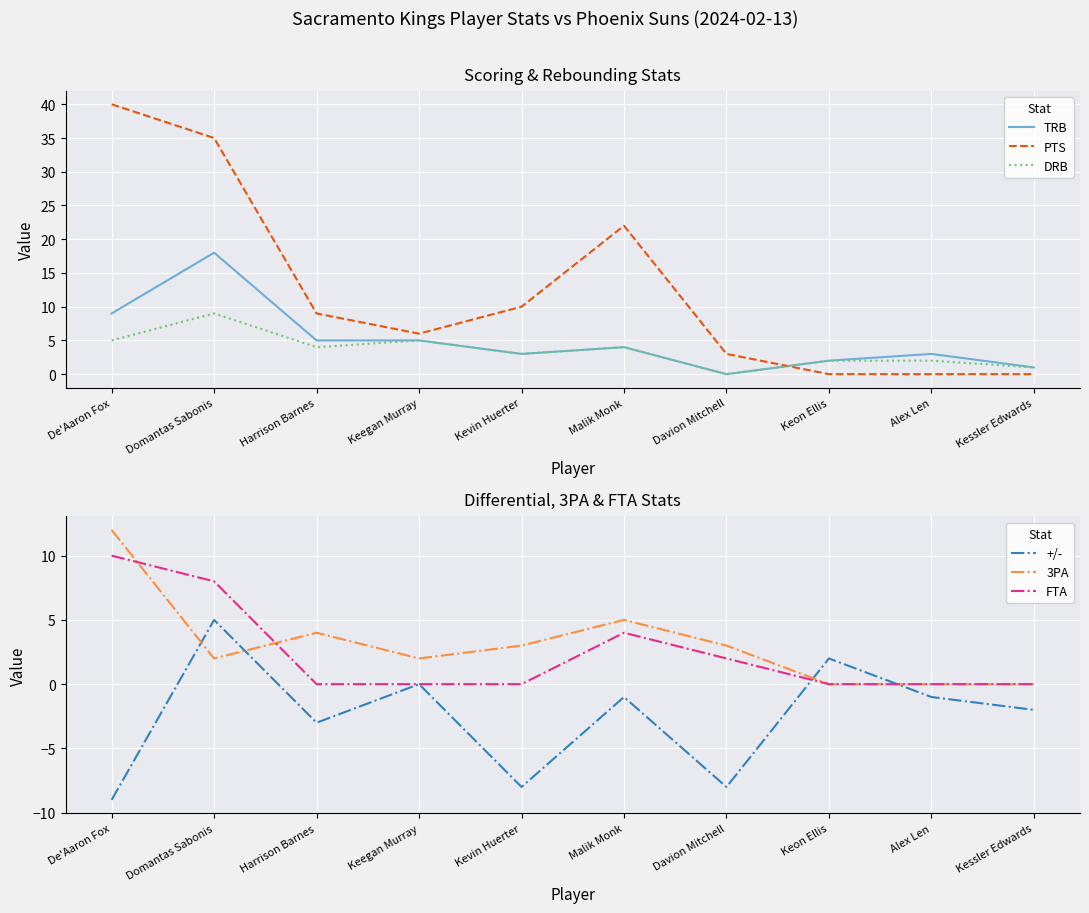

The value of 3PA at Davion Mitchell is 3. True or false?

True